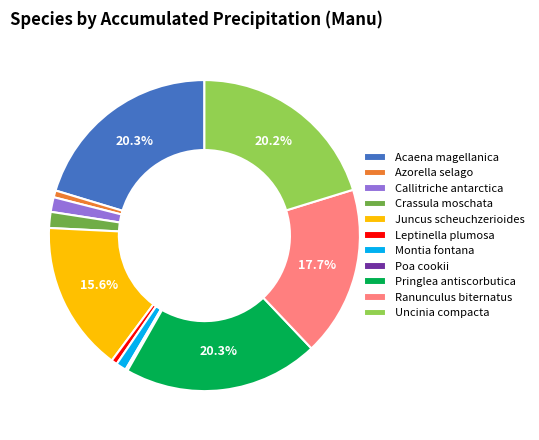

What percentage do Juncus scheuchzerioides and Pringlea antiscorbutica together represent?

35.9%